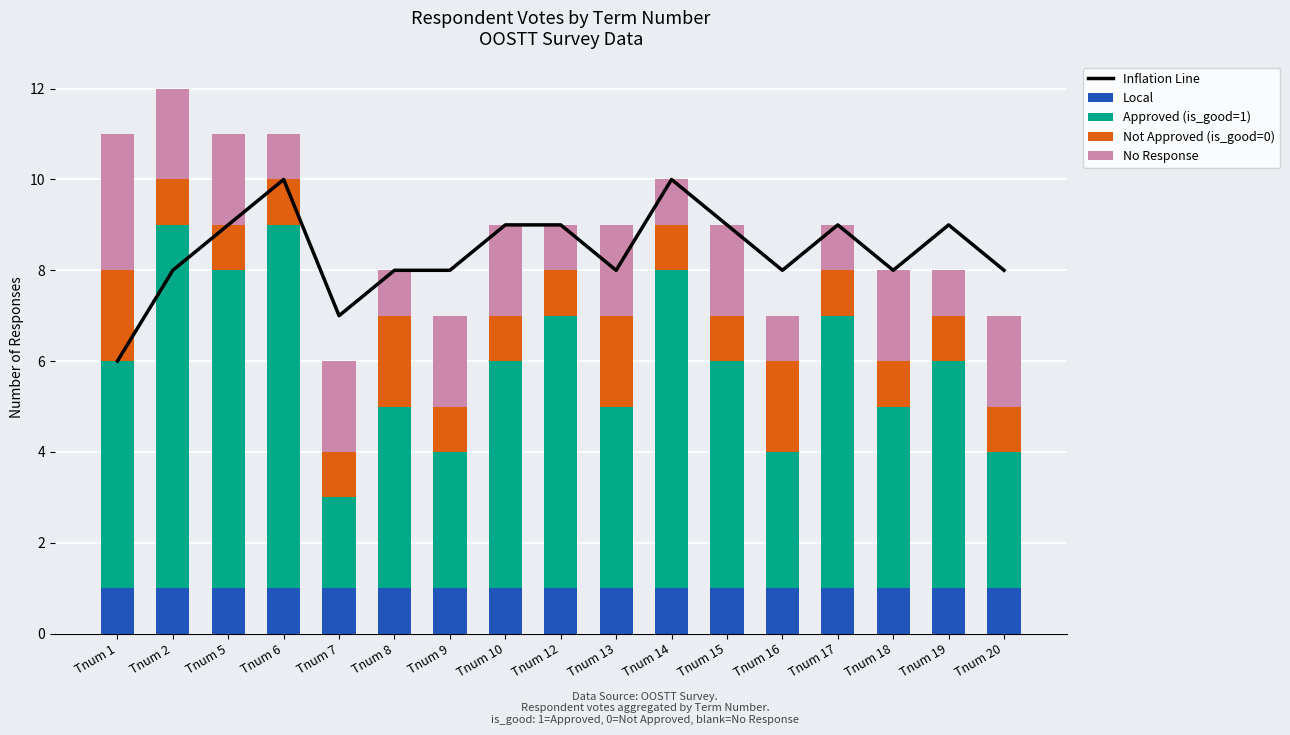

What is the sum of the No Response values at Tnum 14 and Tnum 12?

2